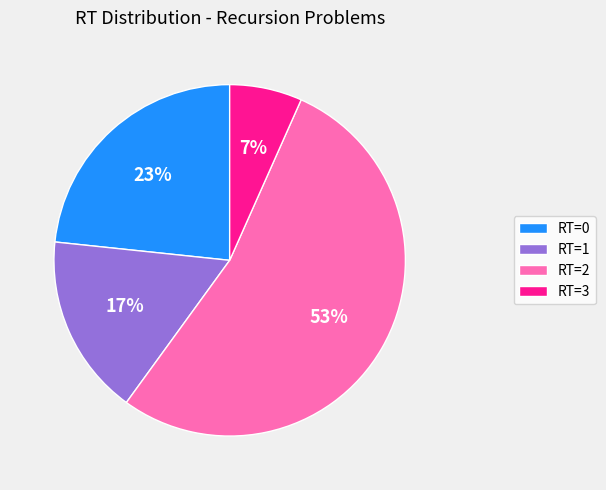

Which has a higher value, RT=1 or RT=2?

RT=2